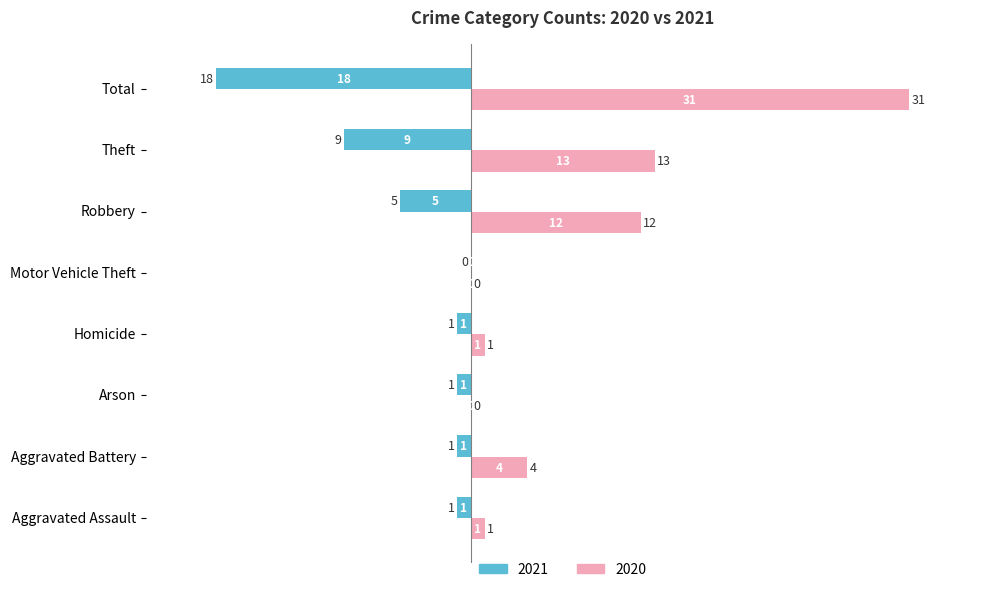

What is the sum of the 2021 values at Robbery and Theft?

-14